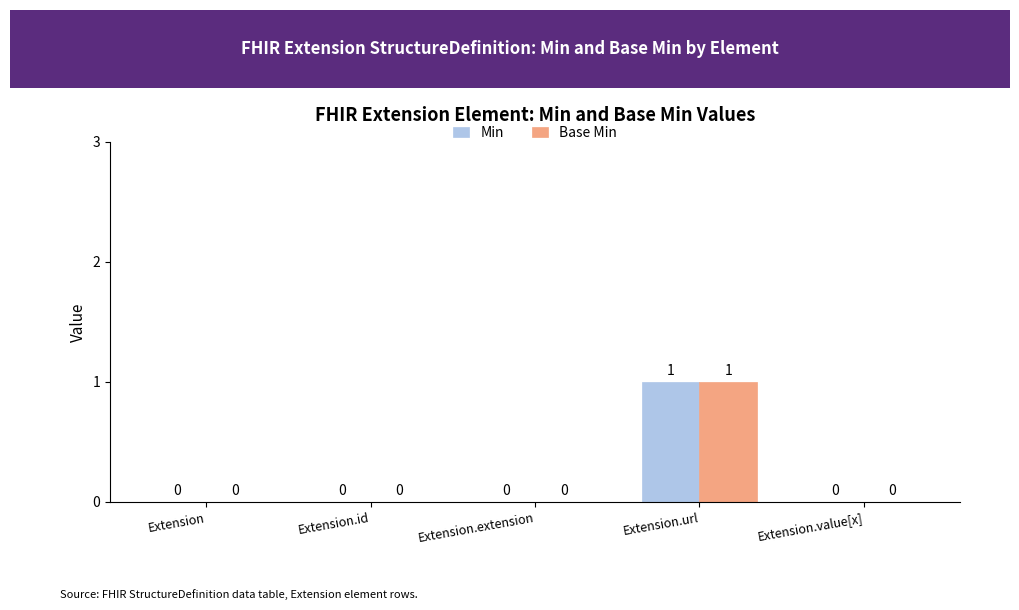

Are the bars horizontal?

No